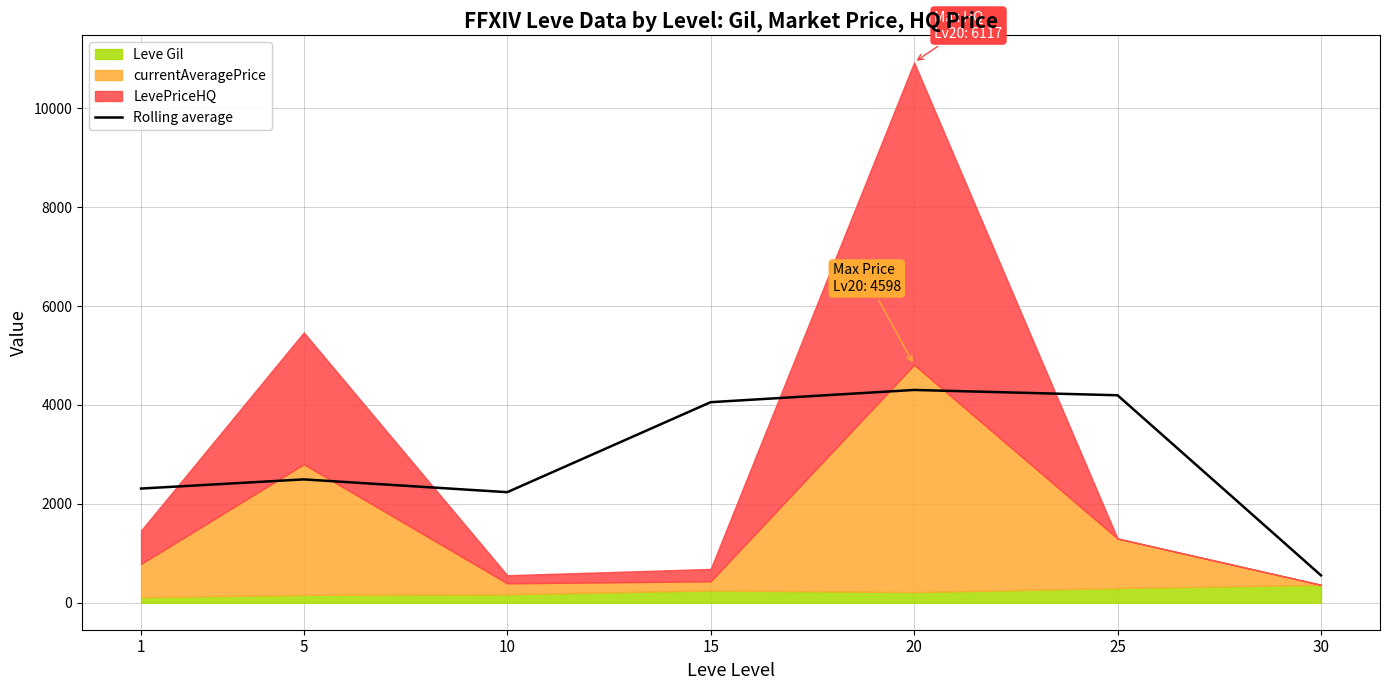

What is the highest value of the Rolling average series?

4303.2